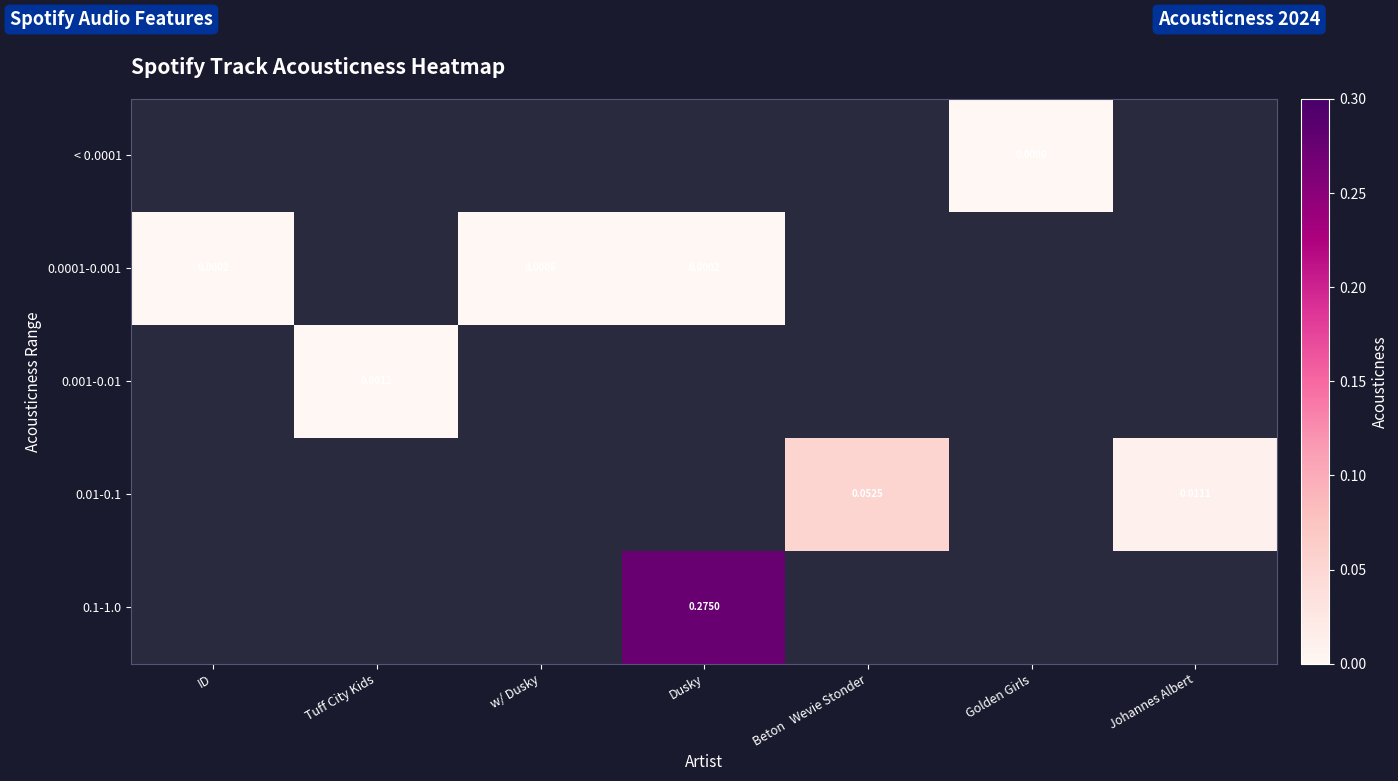

The 0.01-0.1 series shows 0.1 at Beton Wevie Stonder. True or false?

False